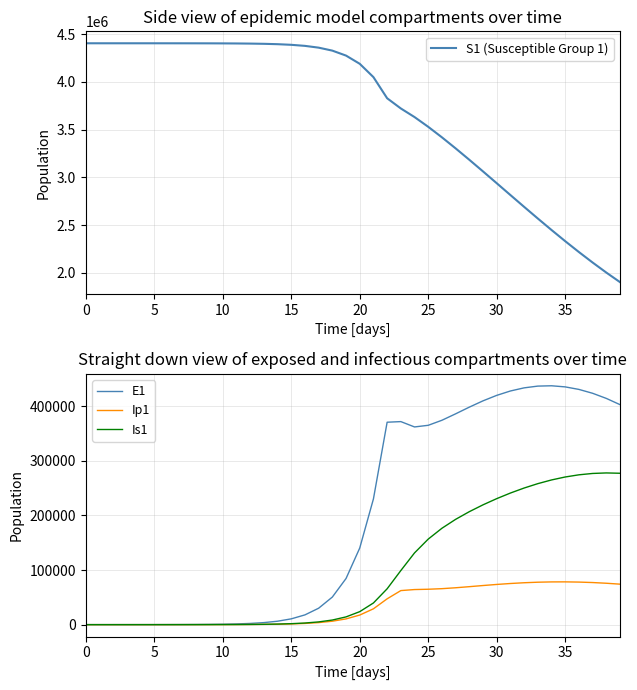

True or false: Ip1 has more than 0 points higher than both neighbors.

True